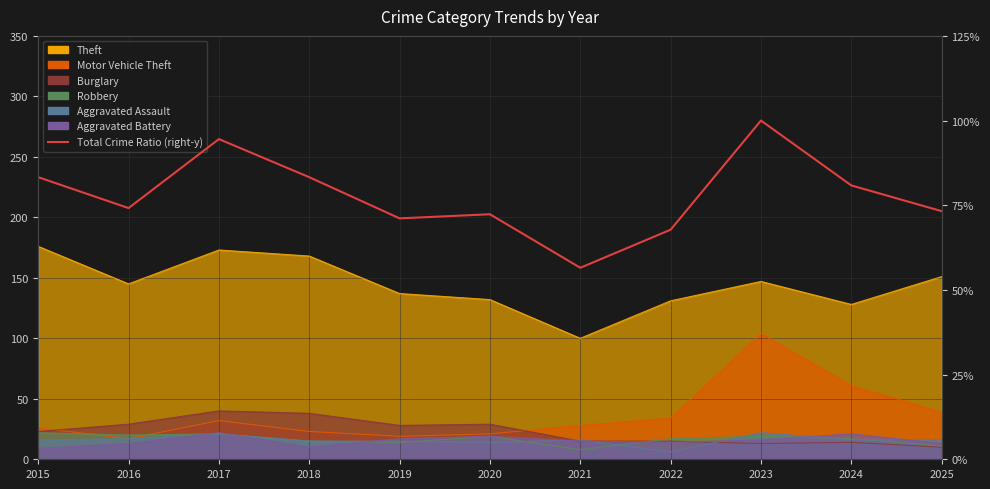

Where is the data nearest to the value 78?

2024